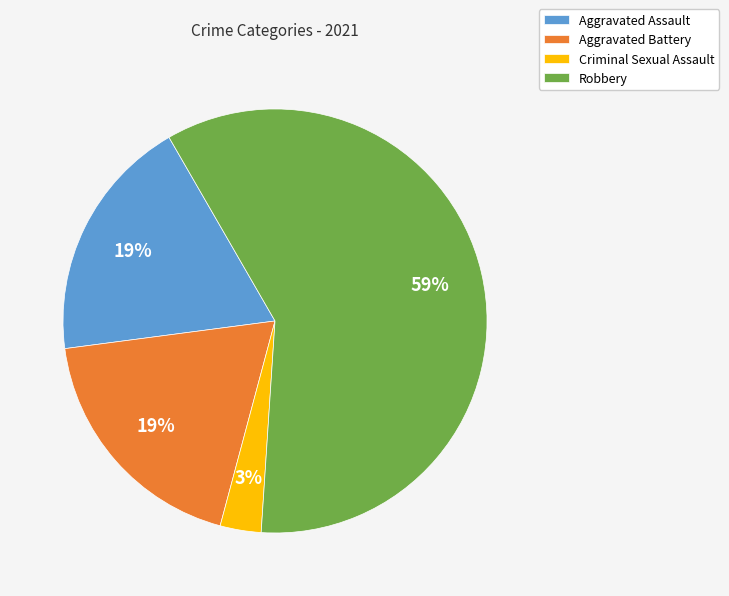

What percentage is the Aggravated Battery slice, to the nearest percent?

19%